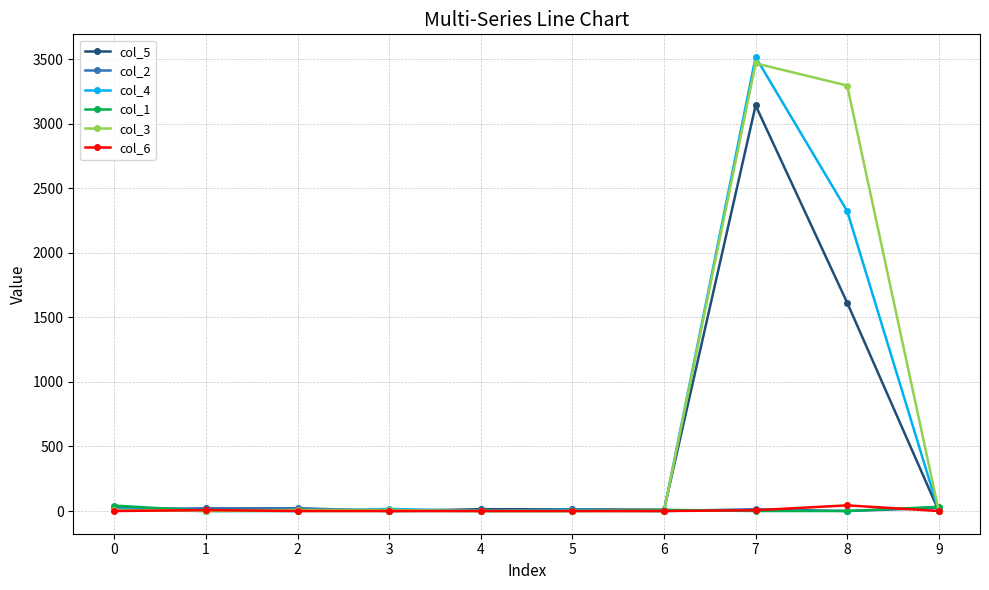

The value of col_5 at 3 is 1082. True or false?

False